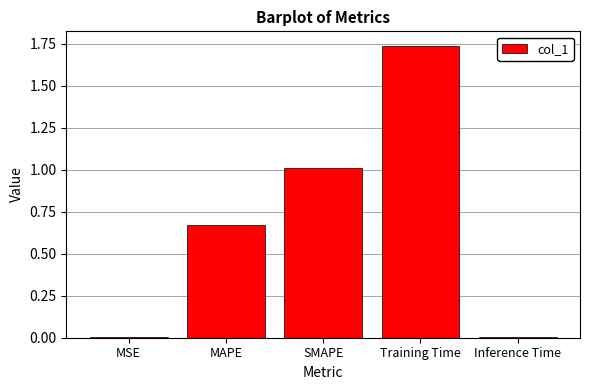

What is the approximate value at SMAPE?

1.0